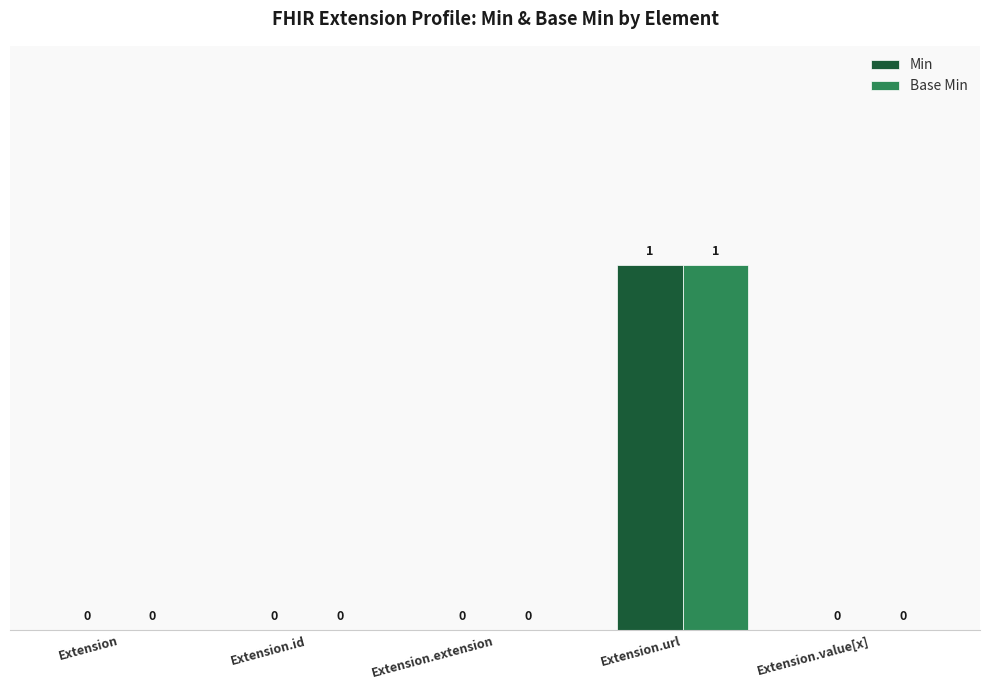

How many distinct data groups are displayed?

2